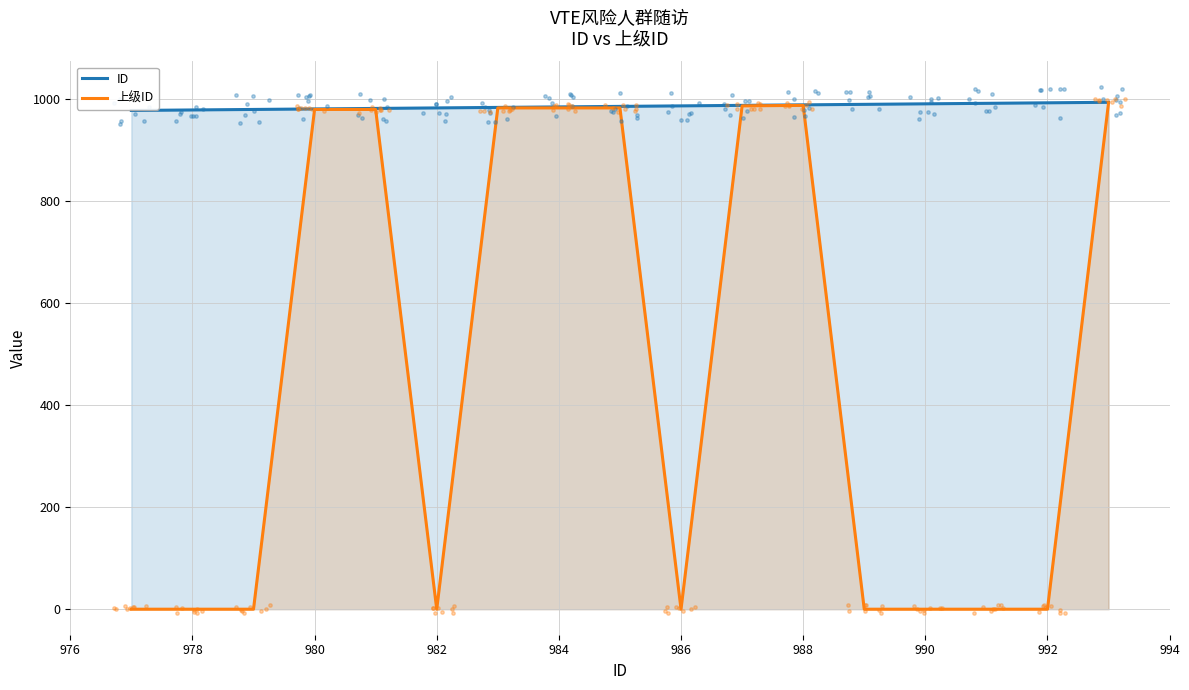

Which series contains the highest Y value?

ID